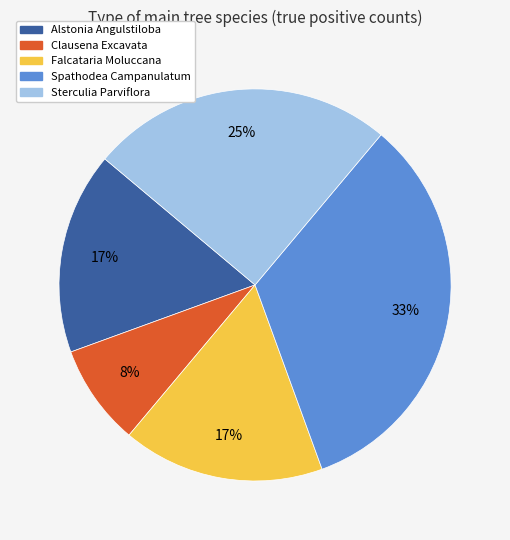

Is it true that Falcataria Moluccana is 27% of the pie?

False